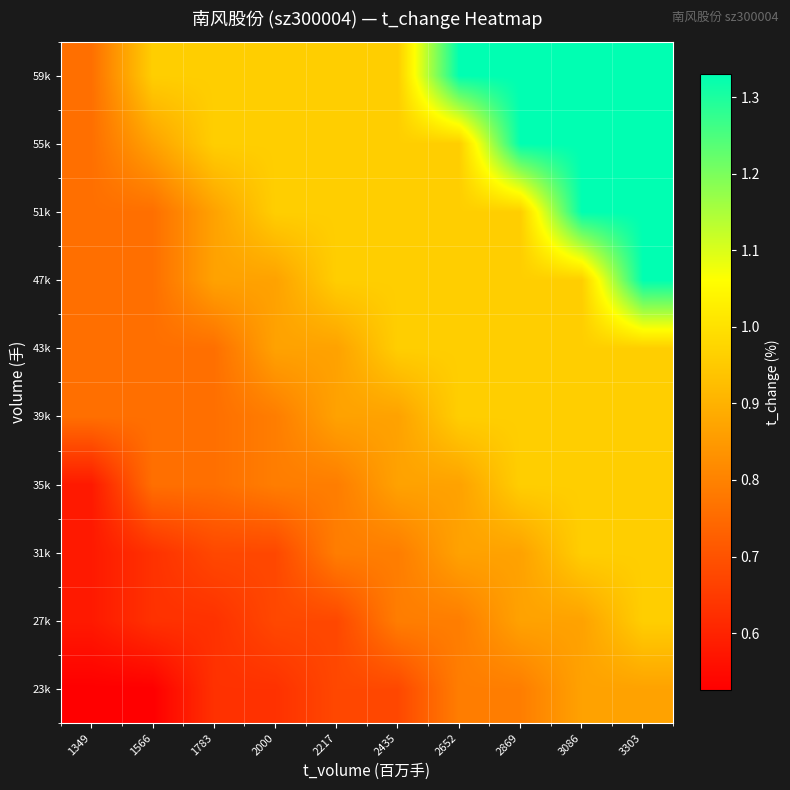

At which category is the sum across all series the highest?

3303